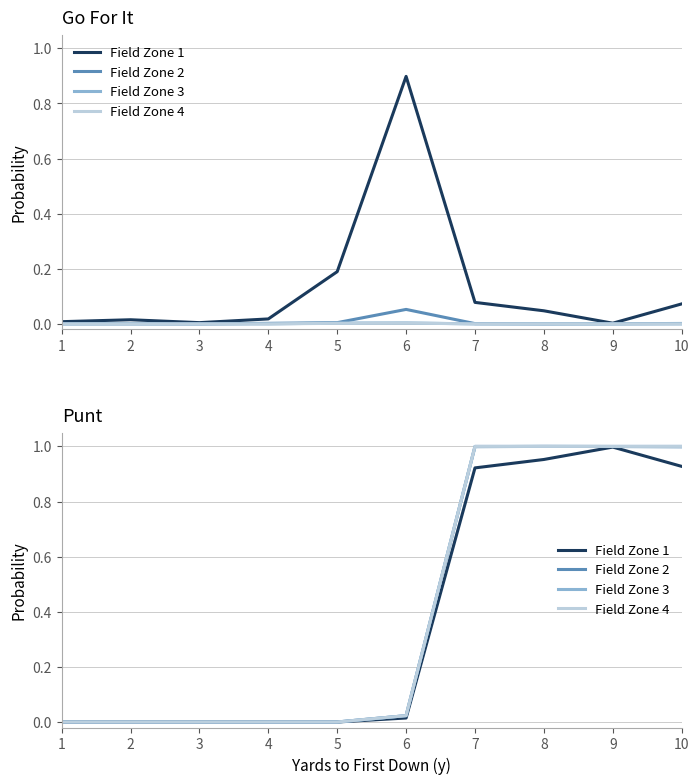

Which series has the largest range (max minus min)?

Field Zone 2